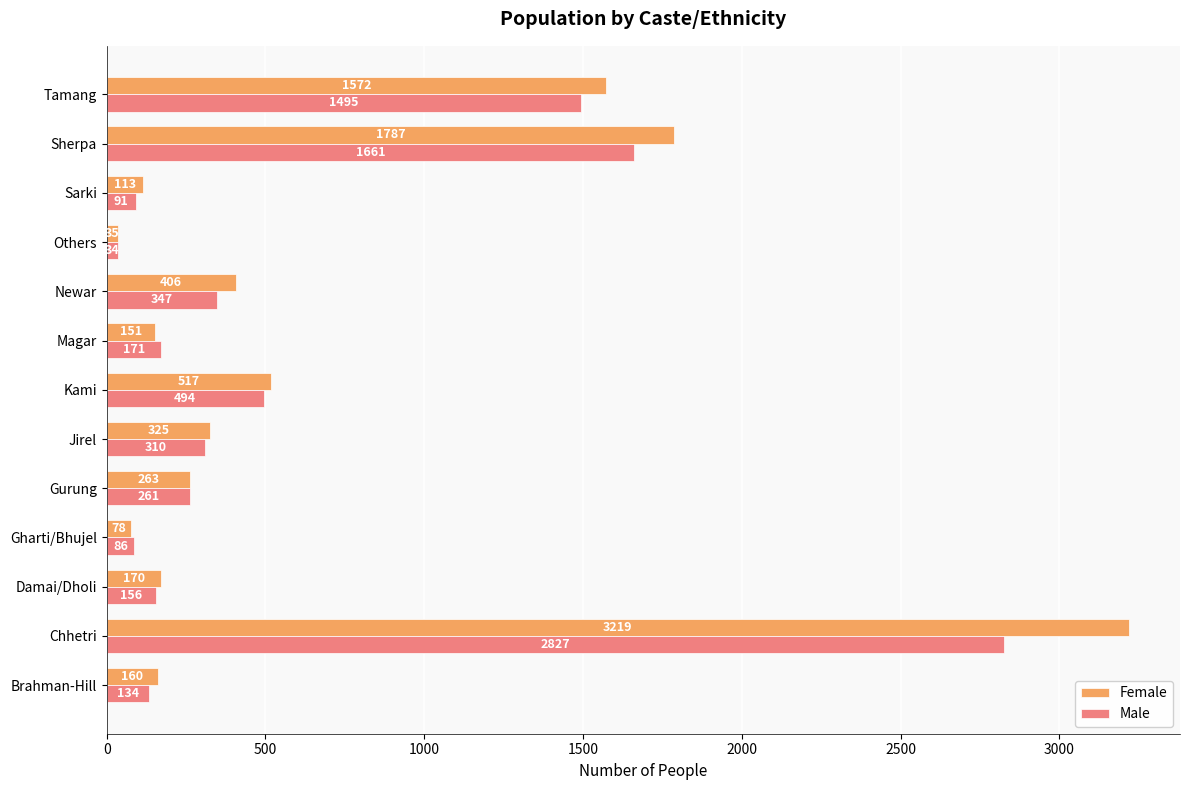

True or false: Female has a value of 2678 at Tamang.

False